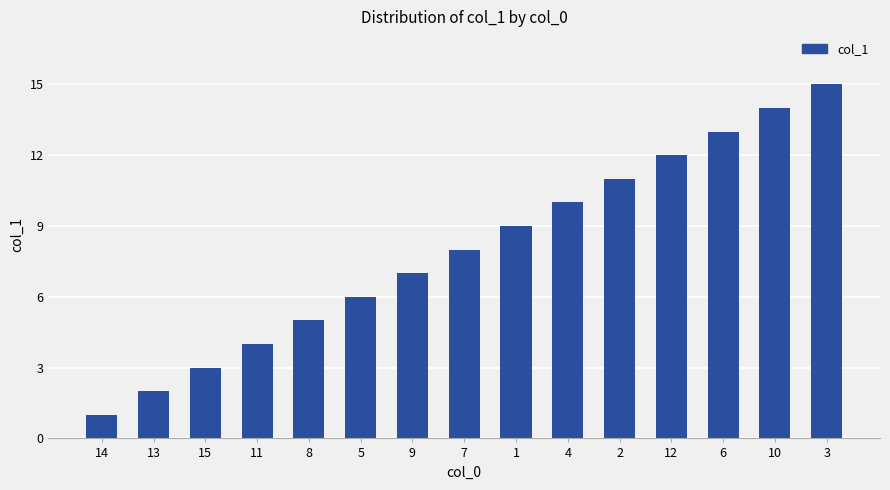

What is the difference between the maximum and minimum values?

14